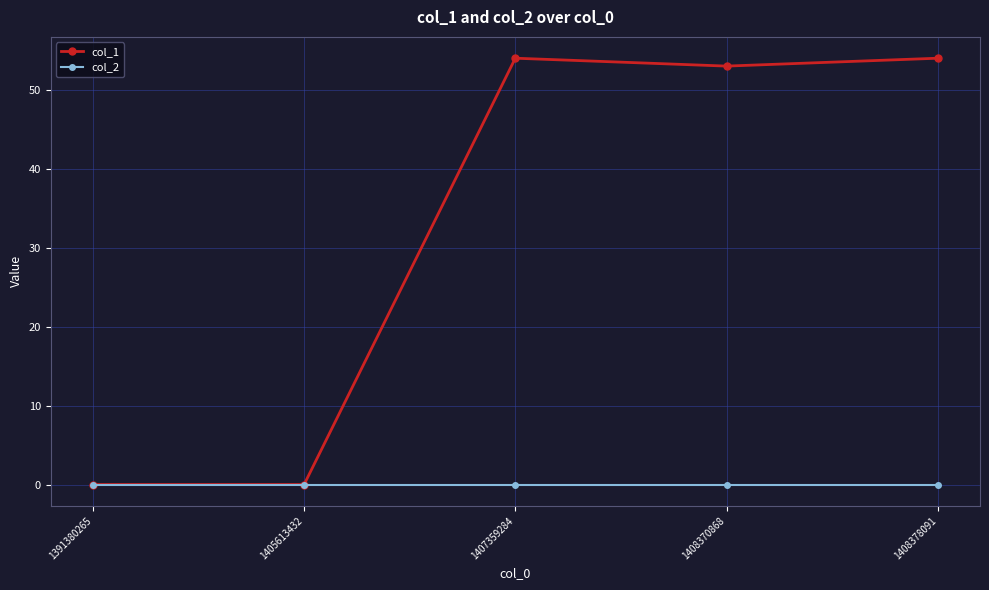

Is the value of col_2 at 1408378091 greater than the value of col_1 at 1408370868?

No